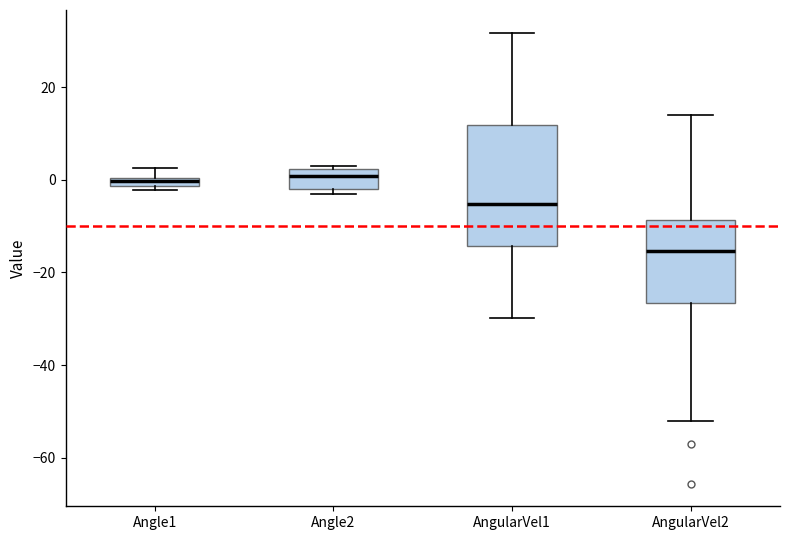

Which box has the lowest median line?

AngularVel2